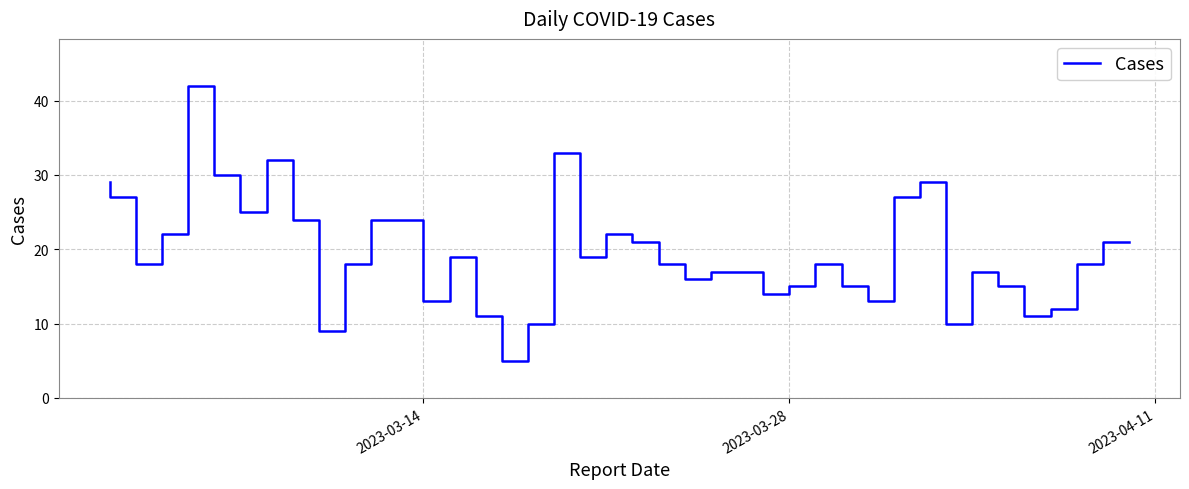

What is the maximum value shown in the chart?

42